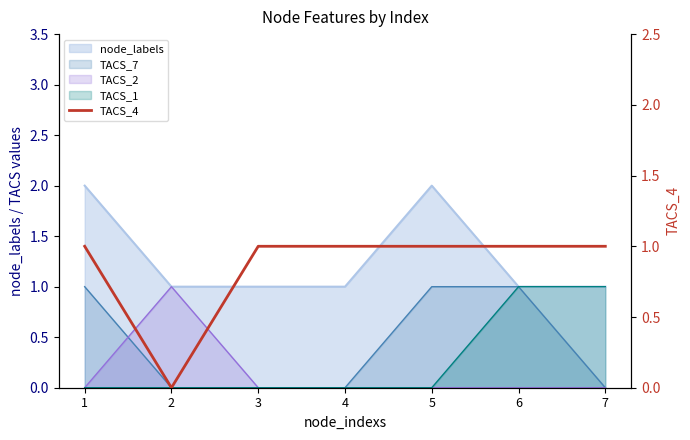

What is the change in value from 2 to 7?

+1